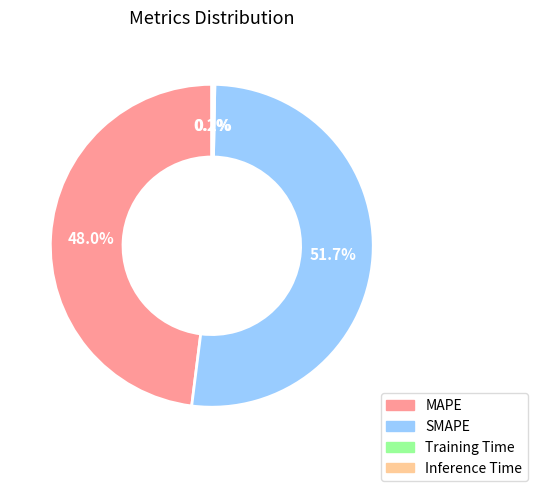

How much of the chart is everything except MAPE?

52.0%